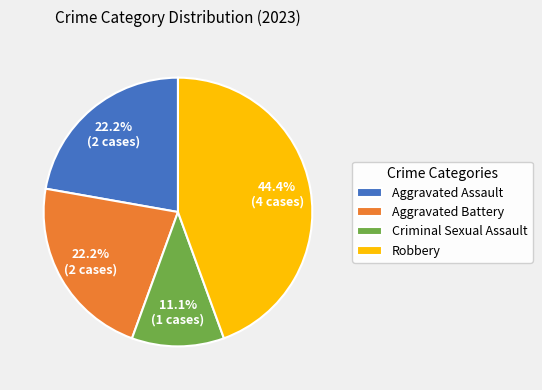

Does any single category account for the majority?

No